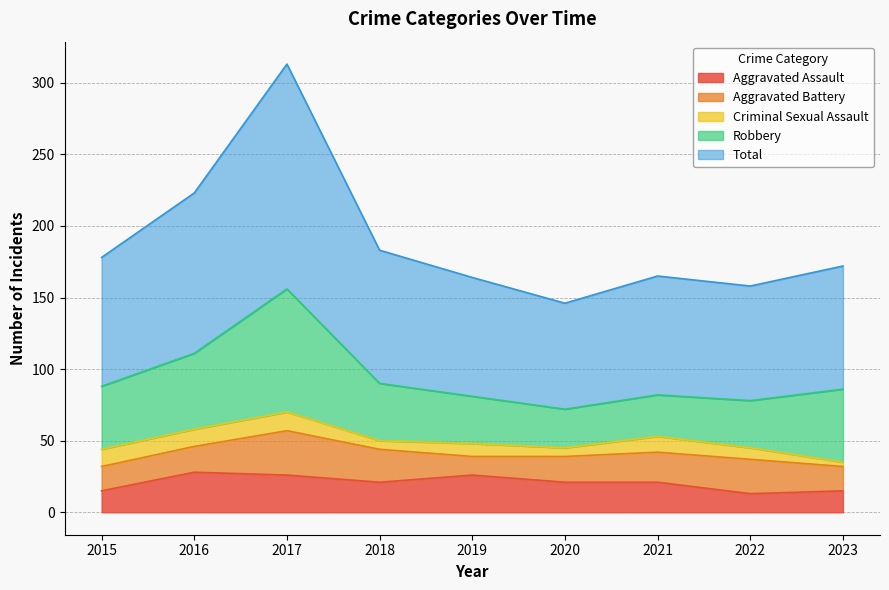

What is the value of the Robbery point at the 4th from the left?

40